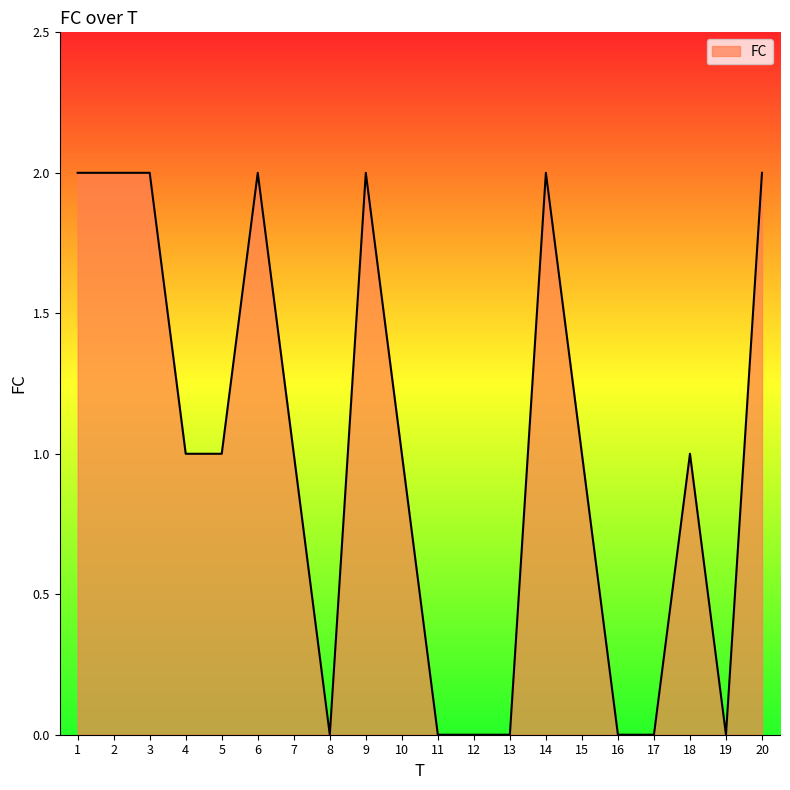

Which has a higher value, 8 or 4?

4